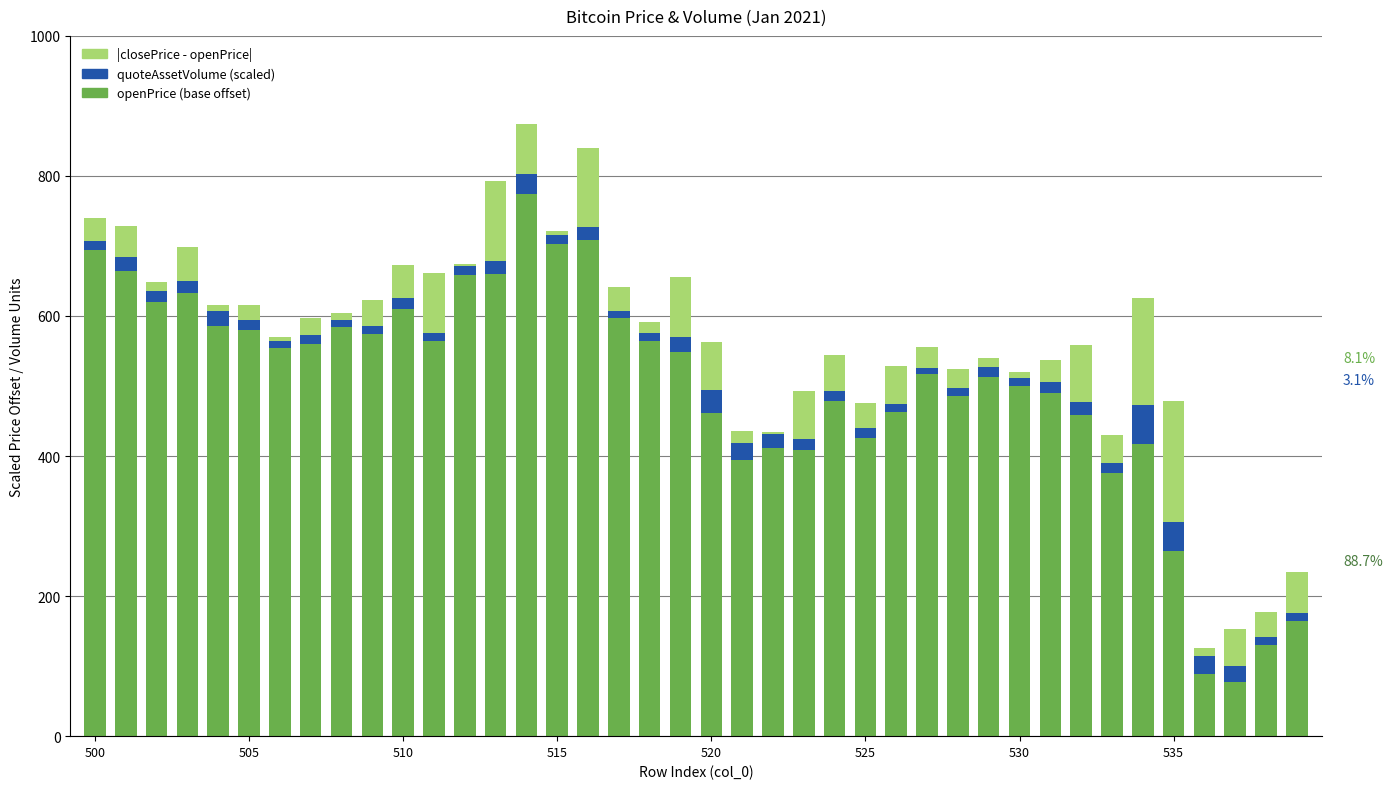

How many series are shown in this chart?

3